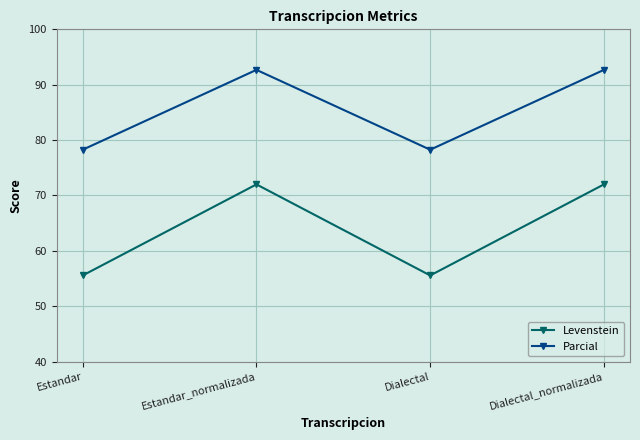

At which label does Parcial first exceed 92?

Estandar_normalizada